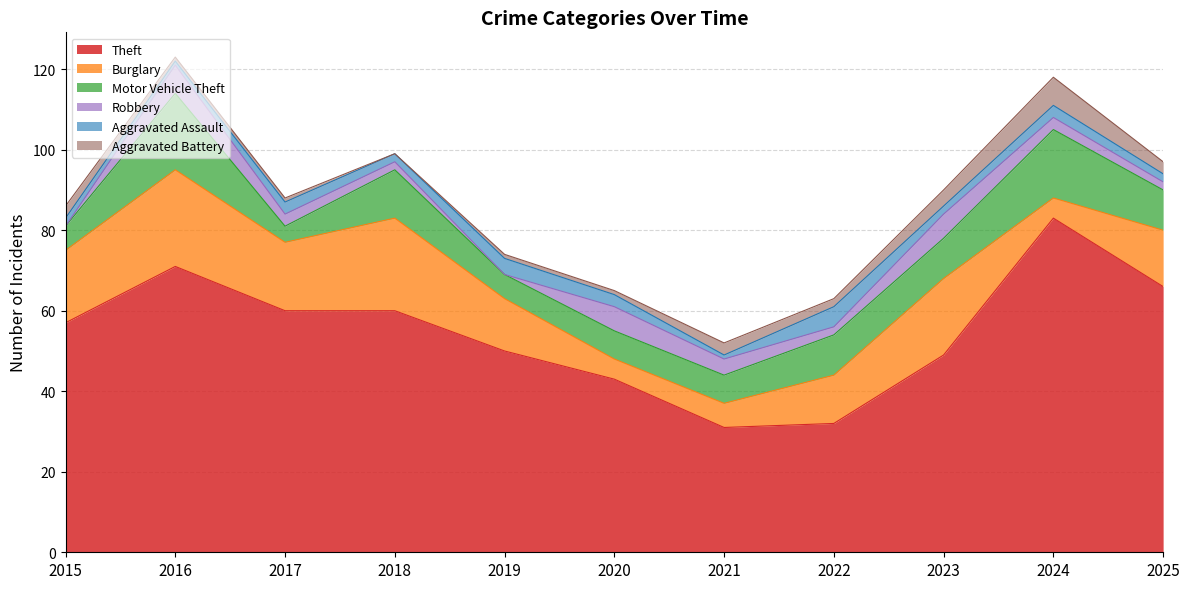

Which series has the largest total across all categories?

Theft